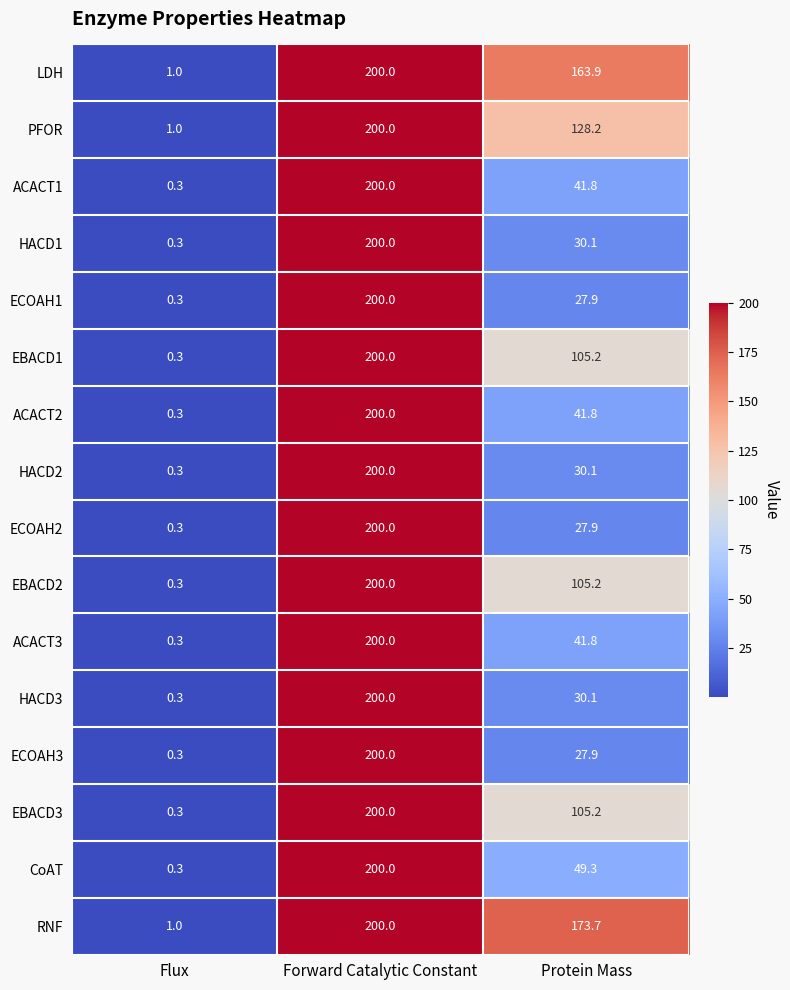

What is the approximate value of ECOAH3 at Protein Mass?

27.9